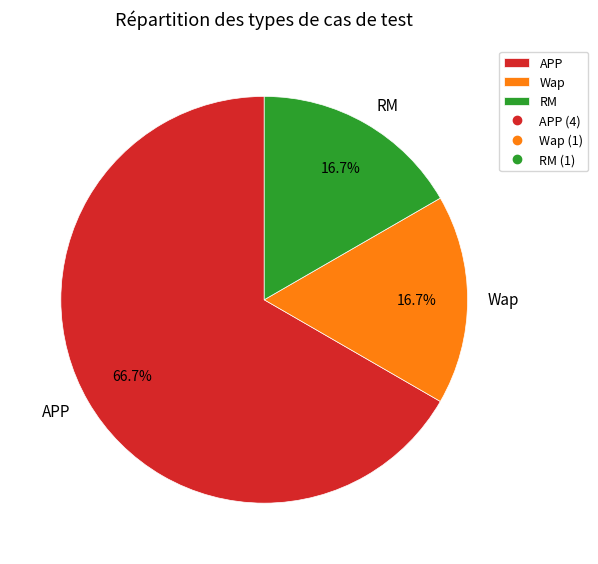

True or false: RM accounts for 12% of the total.

False